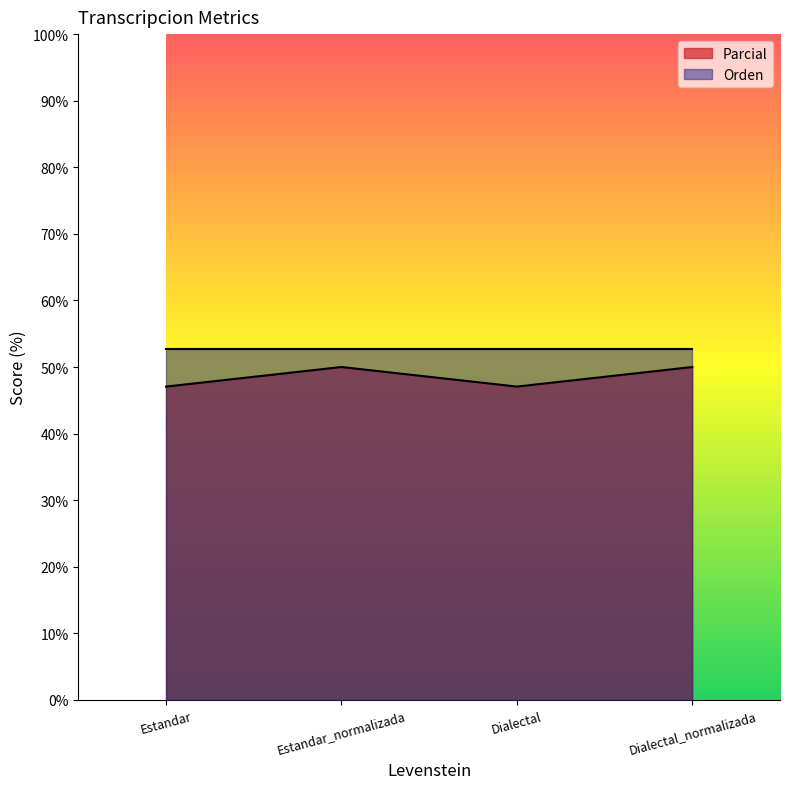

At which label is the value closest to 48?

Estandar